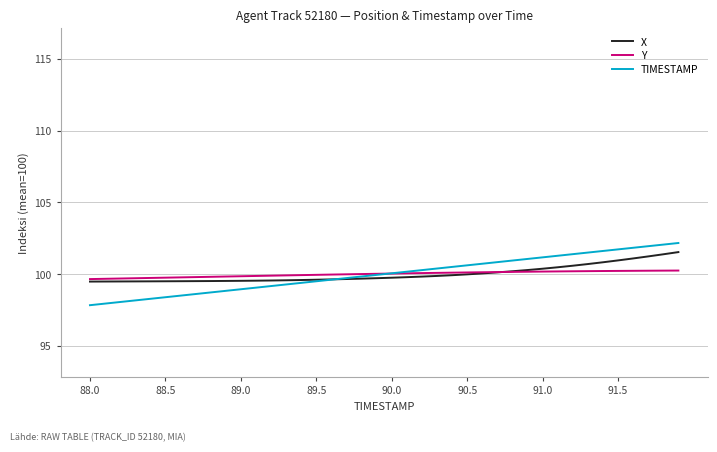

What is the highest value of the Y series?

100.2